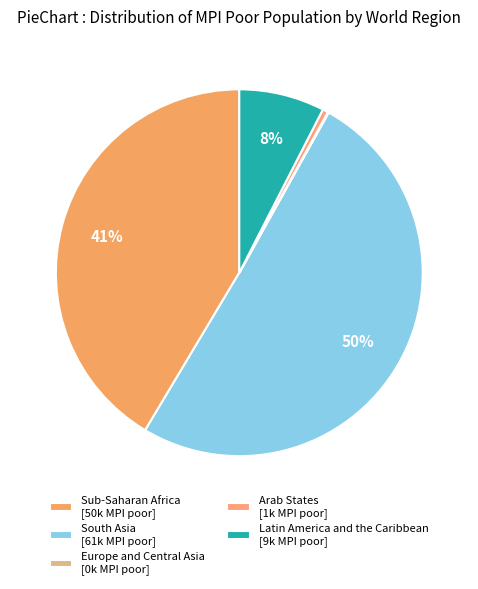

Rank the categories by value from highest to lowest.

South Asia, Sub-Saharan Africa, Latin America and the Caribbean, Arab States, Europe and Central Asia